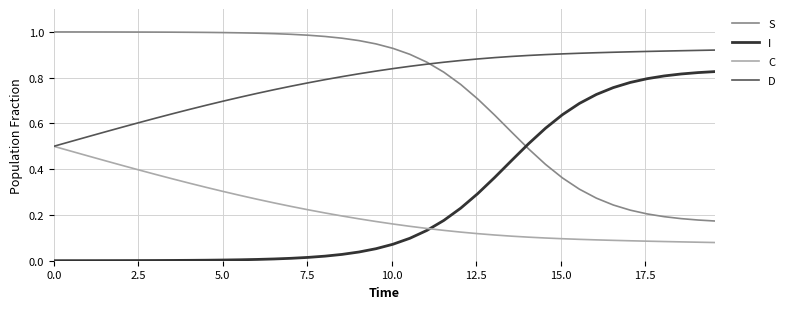

True or false: S and I cross at least once.

True